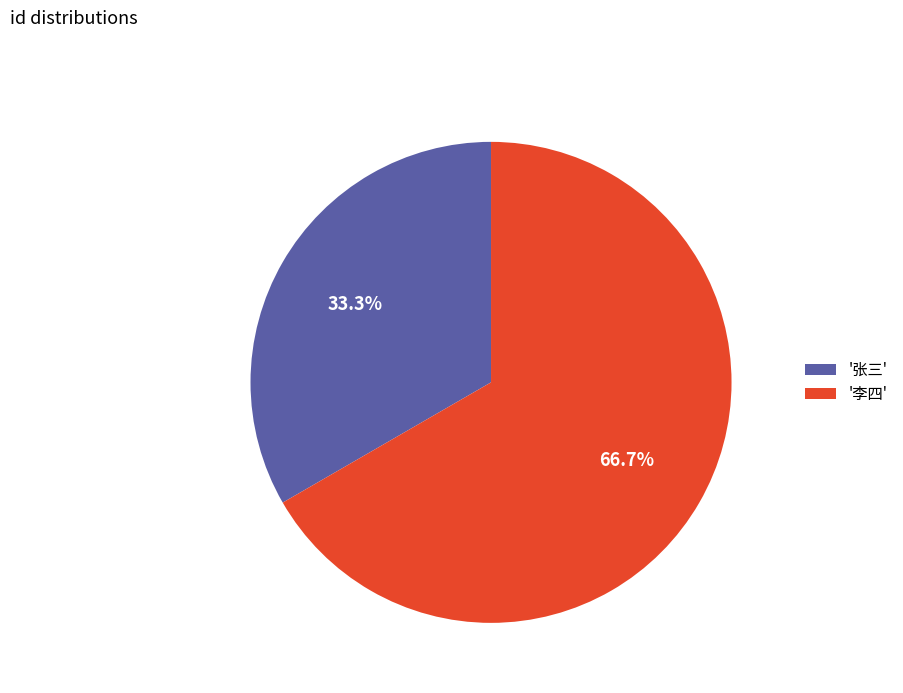

Does any single category account for the majority?

Yes